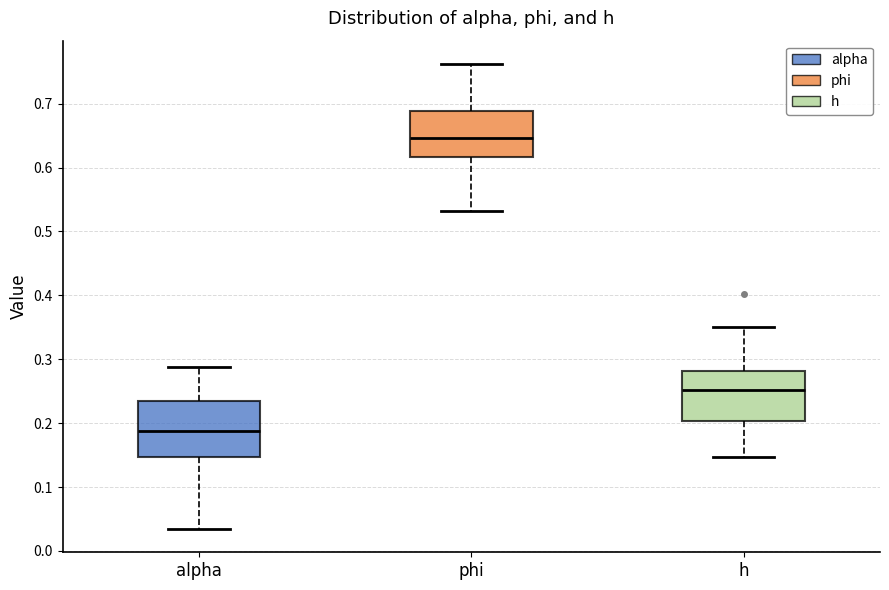

Reading left to right, transcribe this box plot: for each box, give where its median line is, the range the box spans, and where its two whiskers end, as read against the y-axis. The values are not printed on the chart, so give them approximately, as read against the axis.

alpha: median 0.19, box 0.15 to 0.23, whiskers 0.03 to 0.29
phi: median 0.65, box 0.62 to 0.69, whiskers 0.53 to 0.76
h: median 0.25, box 0.20 to 0.28, whiskers 0.15 to 0.35